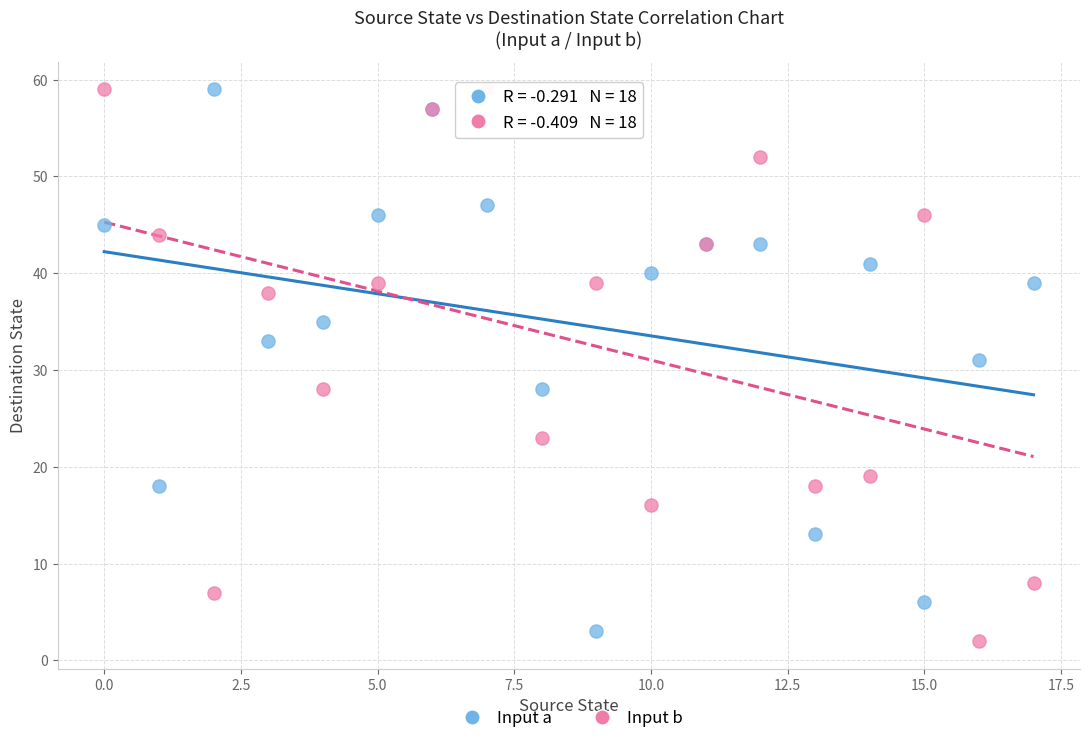

Across all series, what Y value is closest to 30?

31